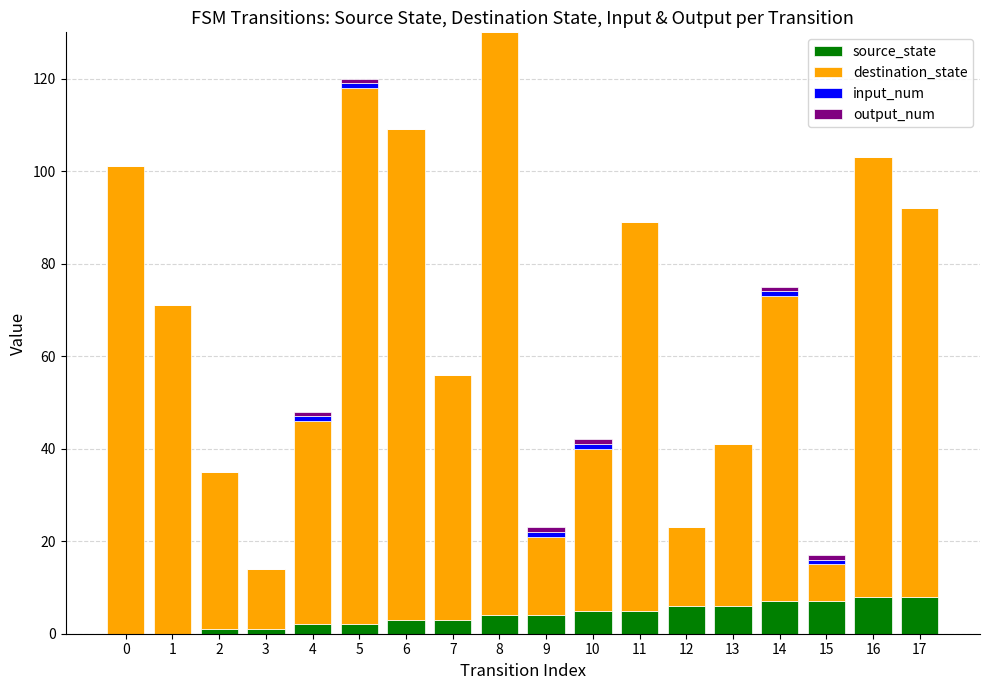

The value of source_state at 8 is 4. True or false?

True